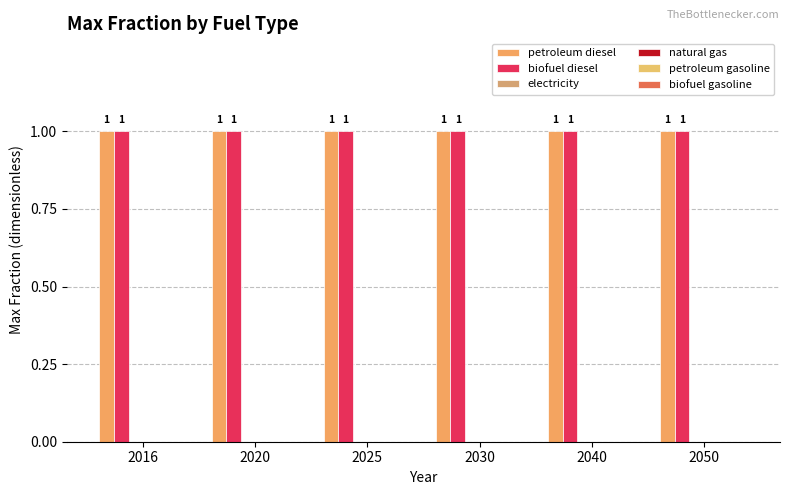

Is it true that petroleum diesel equals 1 at 2025?

True